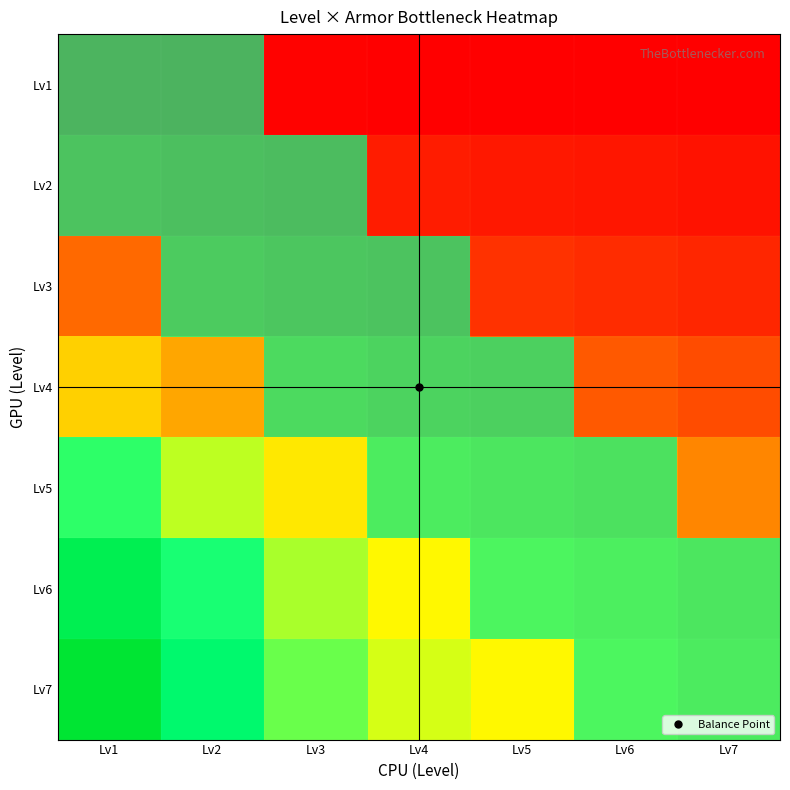

Reading left to right, extract all data points from this chart.

row_0: 0.0	0.0	0.0	0.0	0.0	0.0	0.0
row_1: 0.1	0.1	0.1	0.1	0.1	0.0	0.0
row_2: 0.2	0.2	0.1	0.1	0.1	0.1	0.1
row_3: 0.4	0.3	0.3	0.2	0.2	0.2	0.1
row_4: 0.7	0.6	0.5	0.4	0.3	0.3	0.3
row_5: 0.9	0.7	0.6	0.5	0.4	0.4	0.3
row_6: 1.0	0.8	0.6	0.5	0.5	0.4	0.4